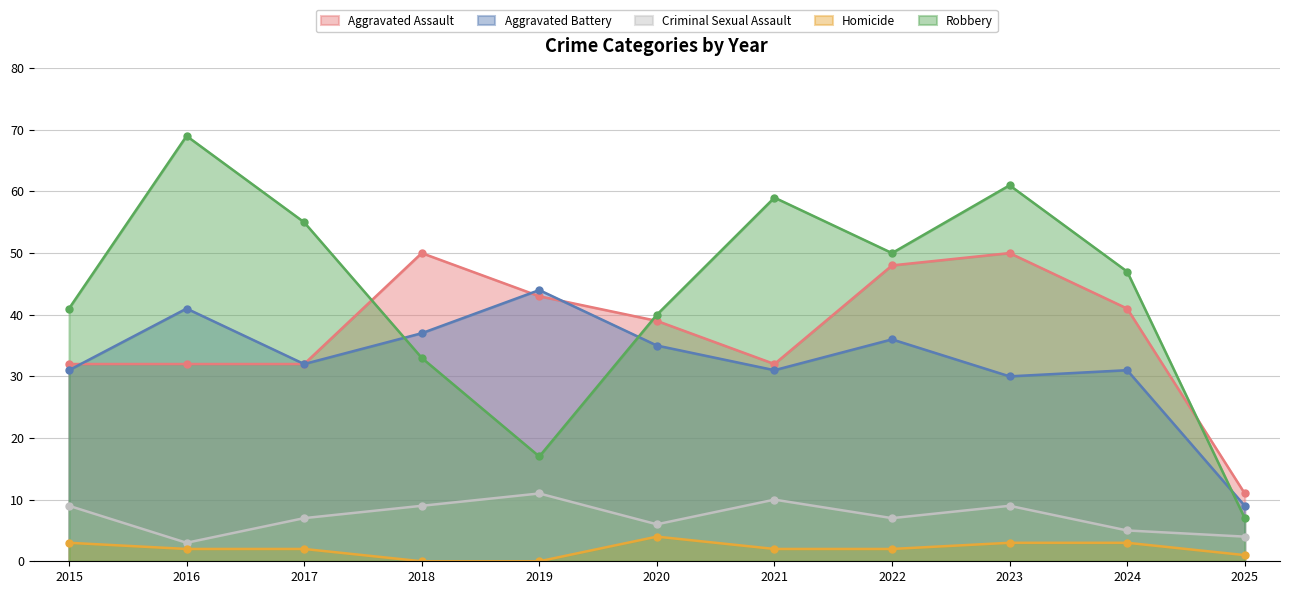

How many lines are shown in the chart?

5